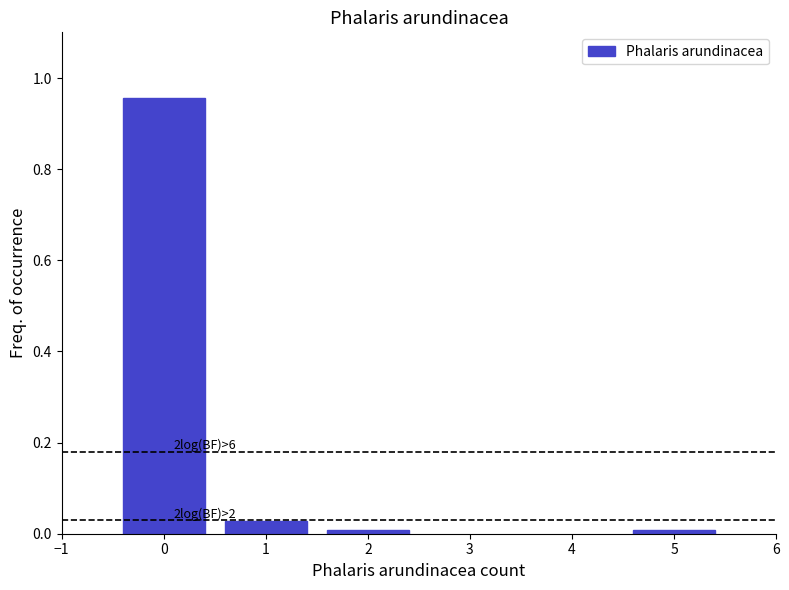

The value at 5 is 0.0. True or false?

True